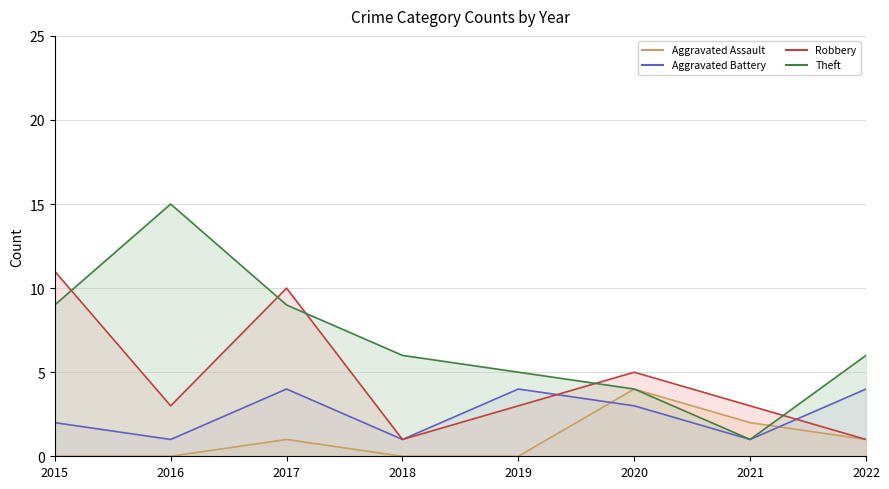

Which category has the highest value across all series?

2016